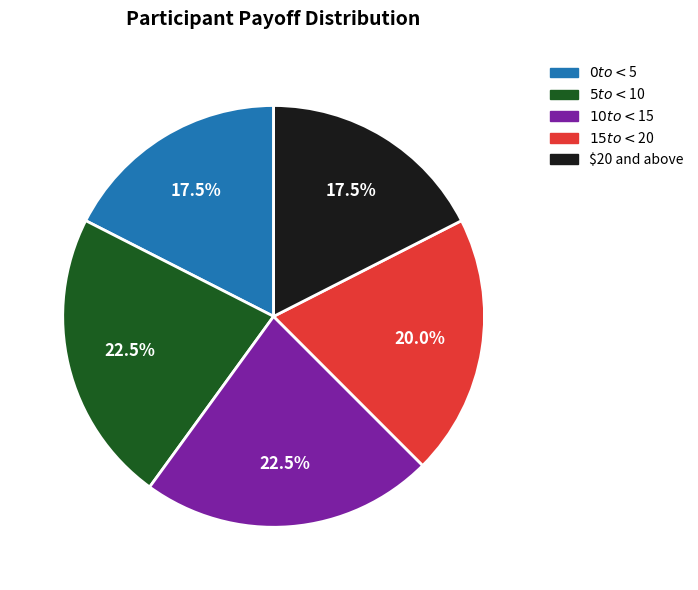

How many segments does this pie chart have?

5